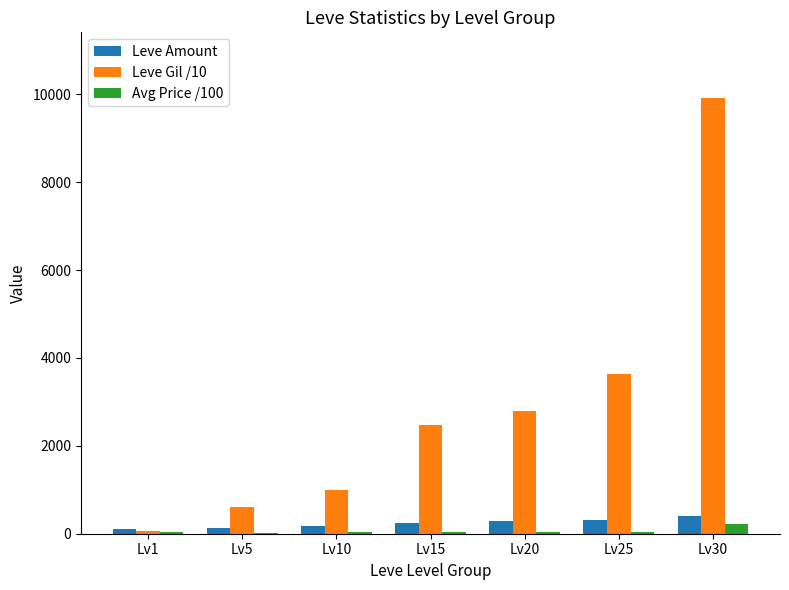

Which category has the highest value across all series?

Lv30